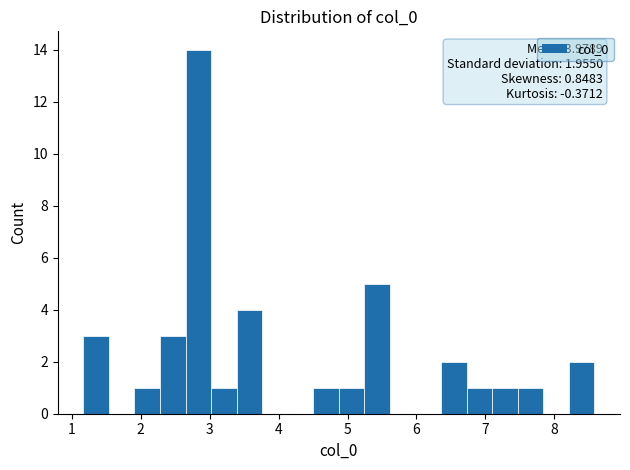

Around what value on the x-axis is the tallest bar? Give the approximate position of its centre, as read against the axis.

2.8